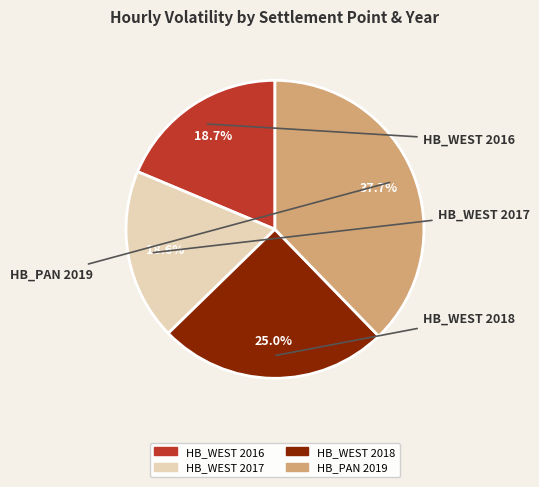

Is there a majority slice in this chart?

No